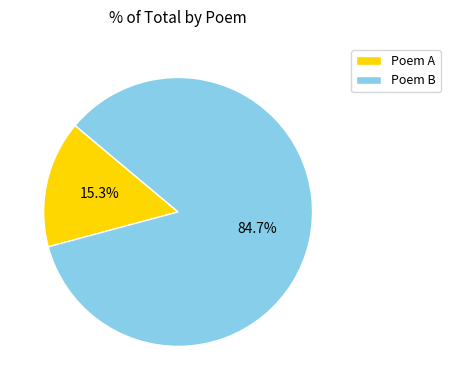

What is the ratio of the value at Poem B to the value at Poem A?

5.5